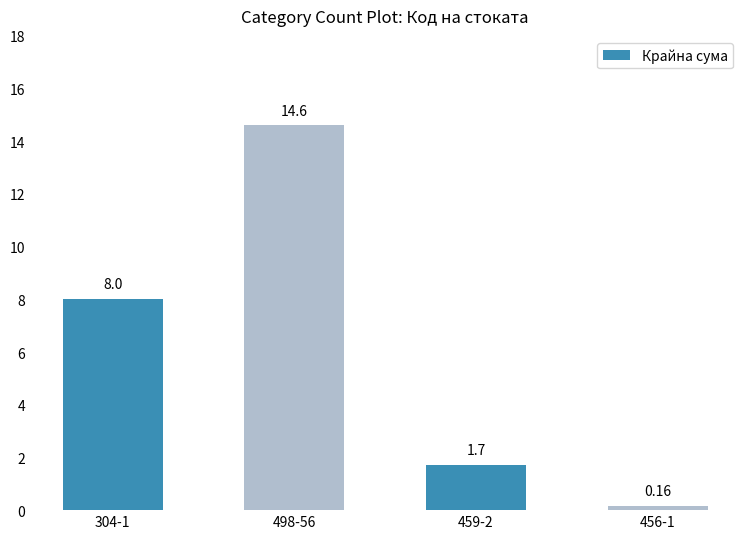

What is the label of the 1st bar from the left?

304-1